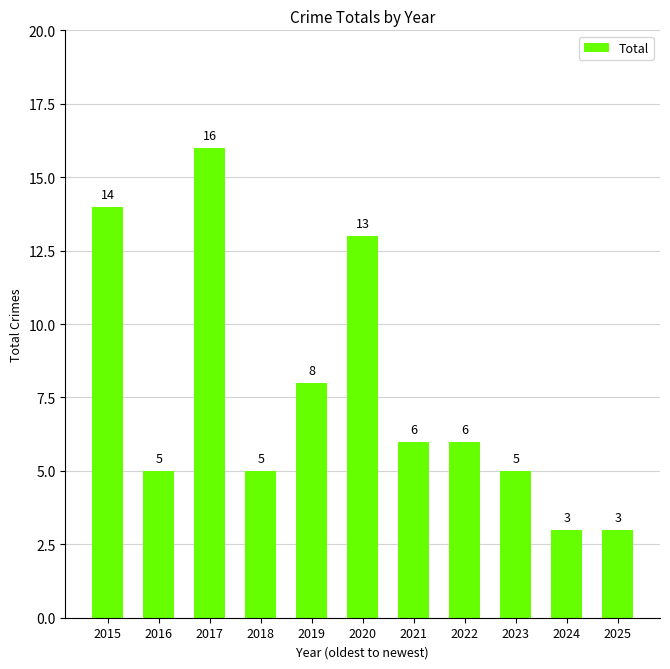

True or false: the data shows 3 at 2025.

True